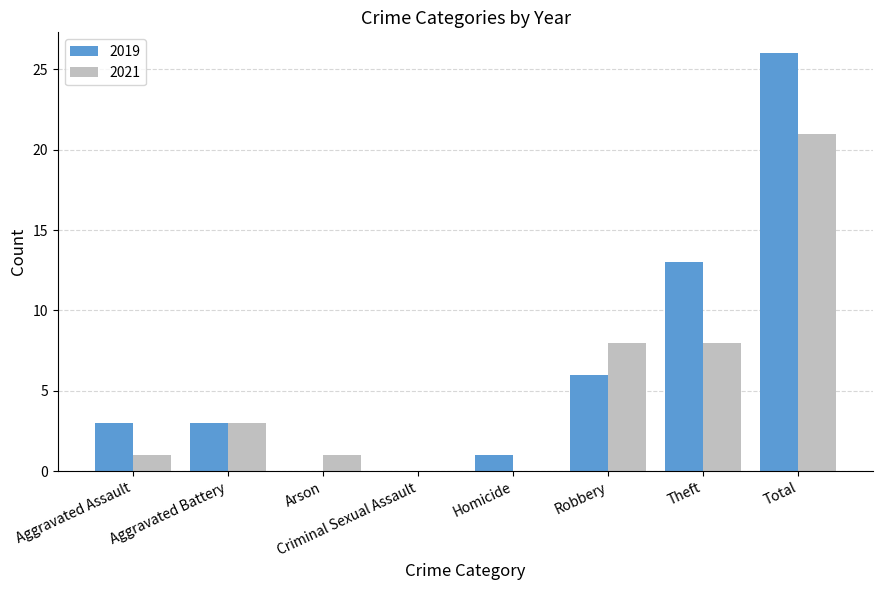

What is the highest value of the 2021 series?

21